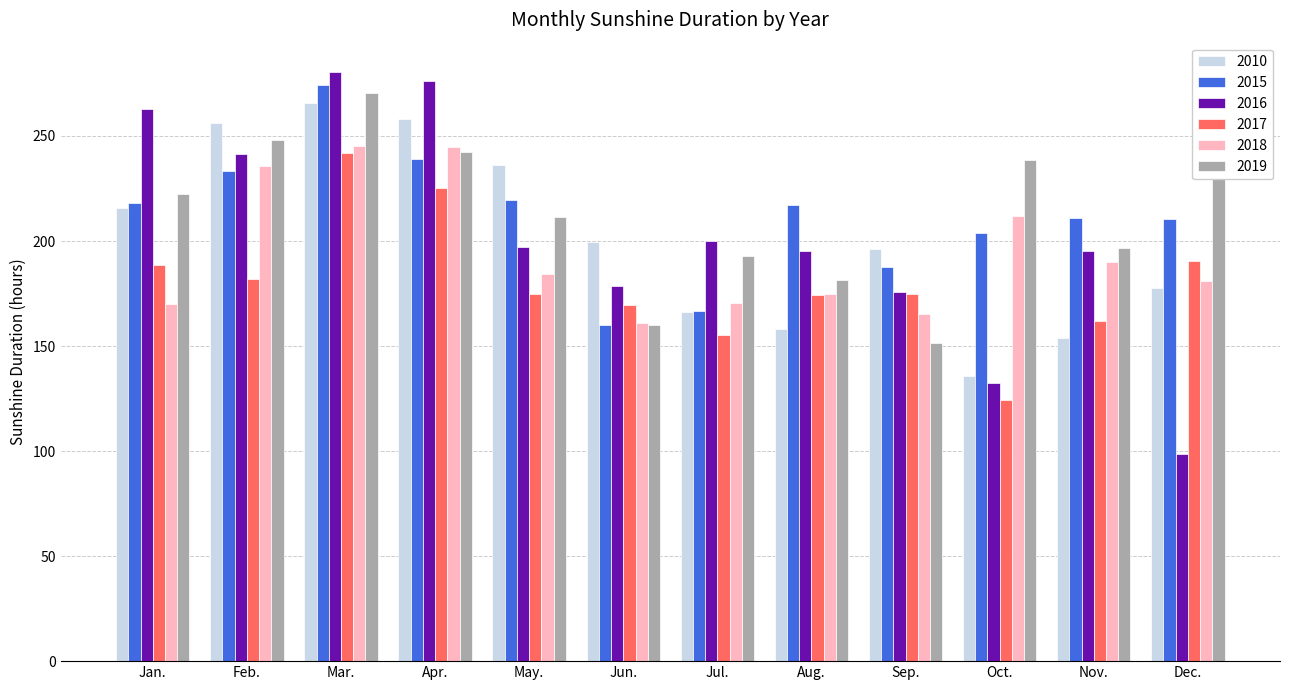

How many values in the 2019 series exceed 222?

6